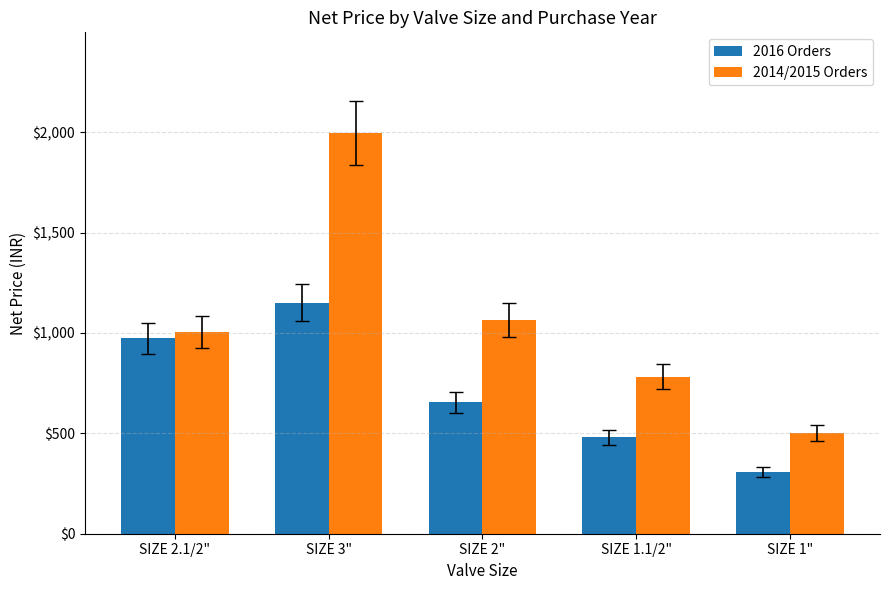

What are all the series names shown in the legend?

2016 Orders, 2014/2015 Orders